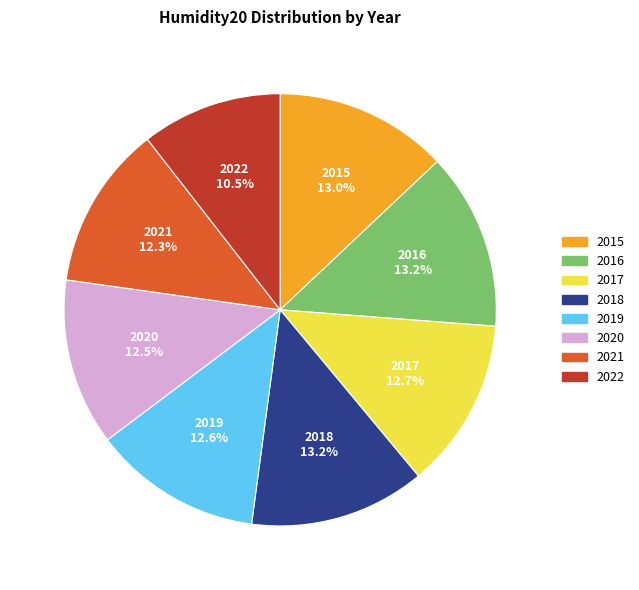

What is the total percentage of 2016 and 2020?

25.7%